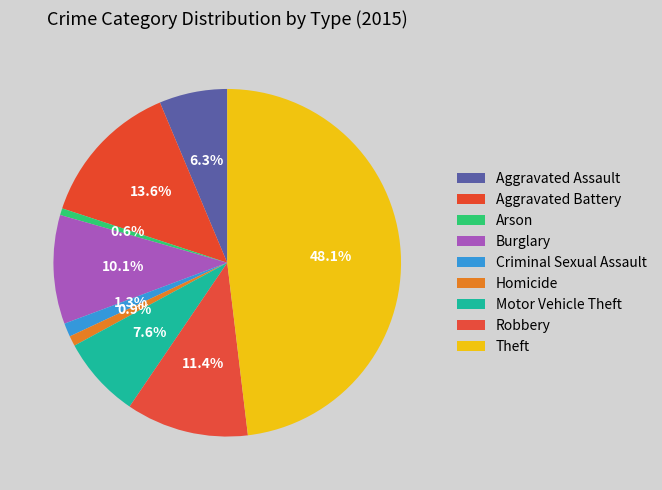

To the nearest percent, what percentage of the pie is Robbery?

11%